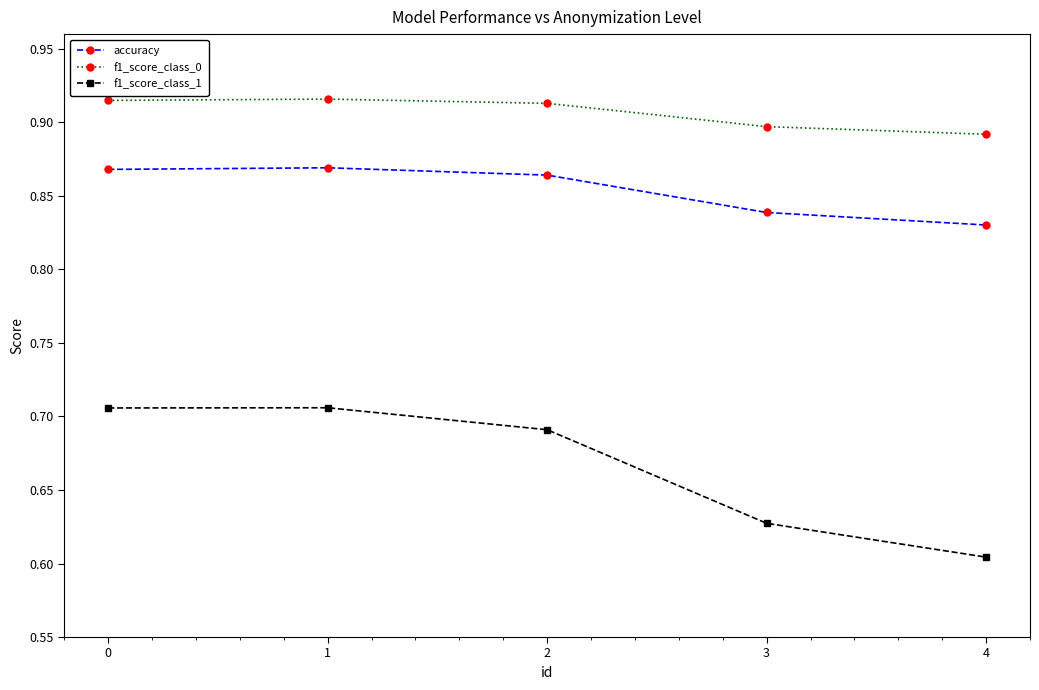

At which label does f1_score_class_0 reach its minimum?

4